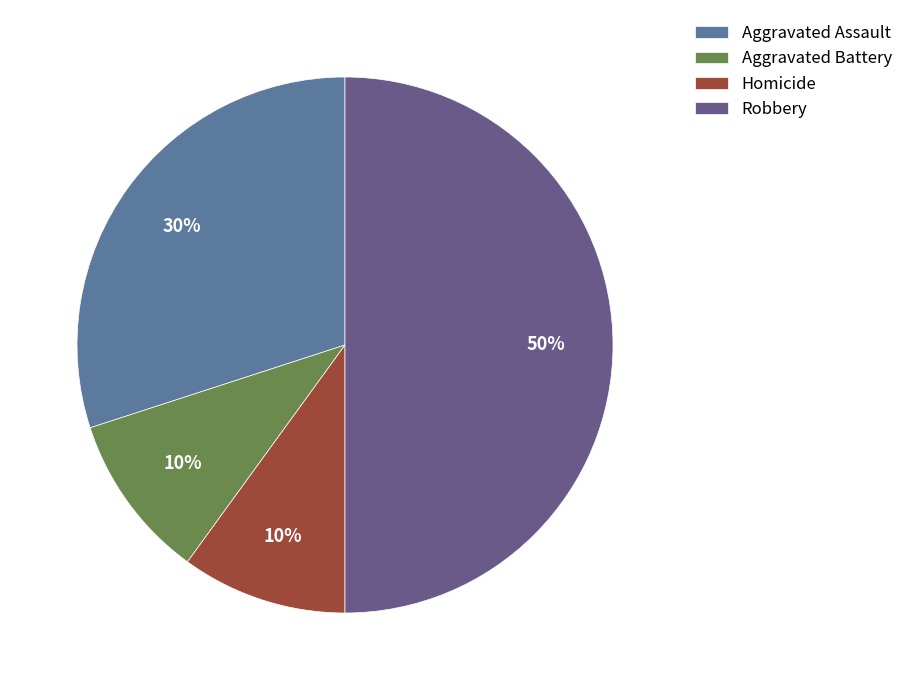

Is the sum of Aggravated Battery and Aggravated Assault greater than half?

No